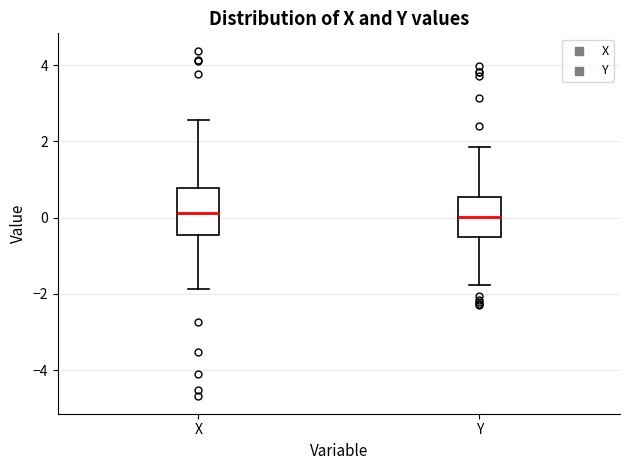

Where does the median line of the box for Y sit on the y-axis? The values are not printed on the chart, so give them approximately, as read against the axis.

0.0